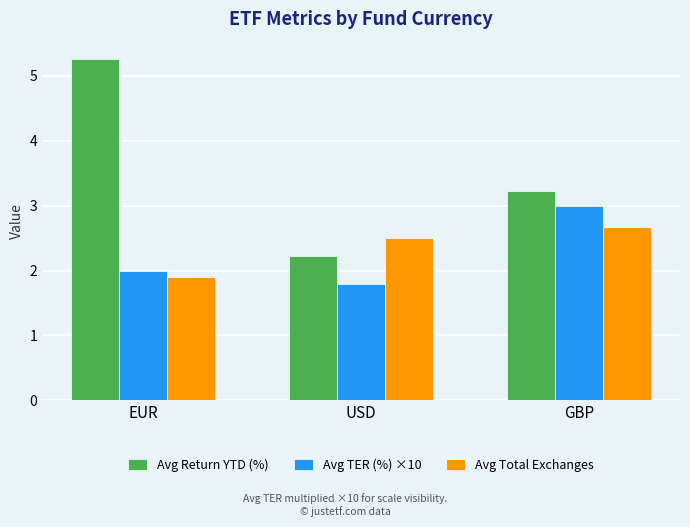

Which series changed the most between USD and GBP?

Avg TER (%) ×10